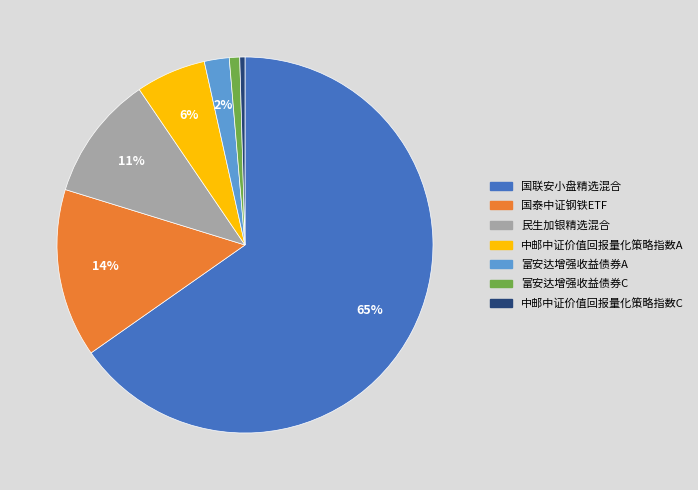

Which category has the biggest portion of the pie?

国联安小盘精选混合